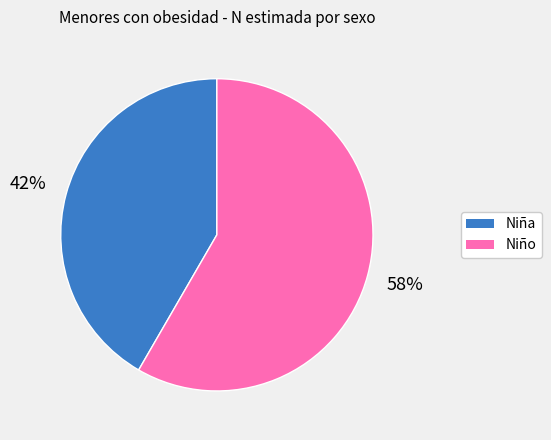

Which category has the smallest portion of the pie?

Niña